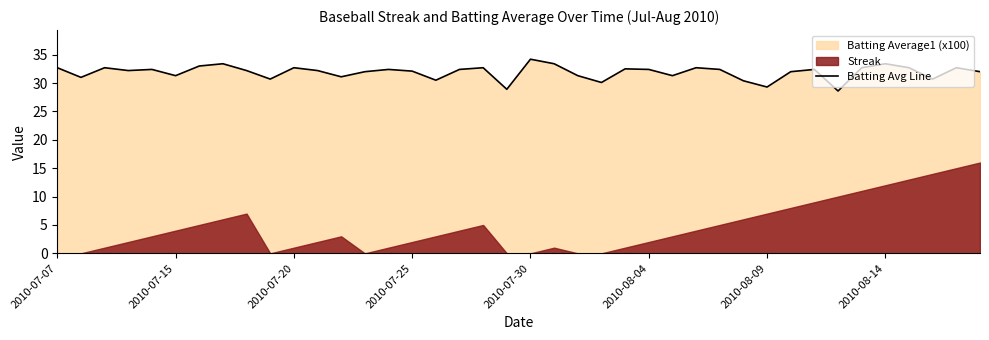

At which label does Batting Avg Line reach its peak?

2010-07-30